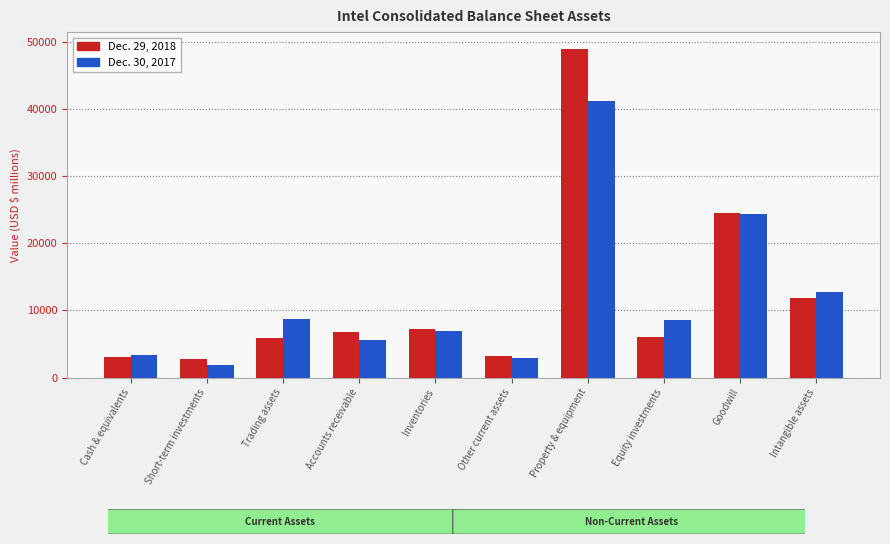

Rank the series by their average value, from highest to lowest.

Dec. 29, 2018, Dec. 30, 2017